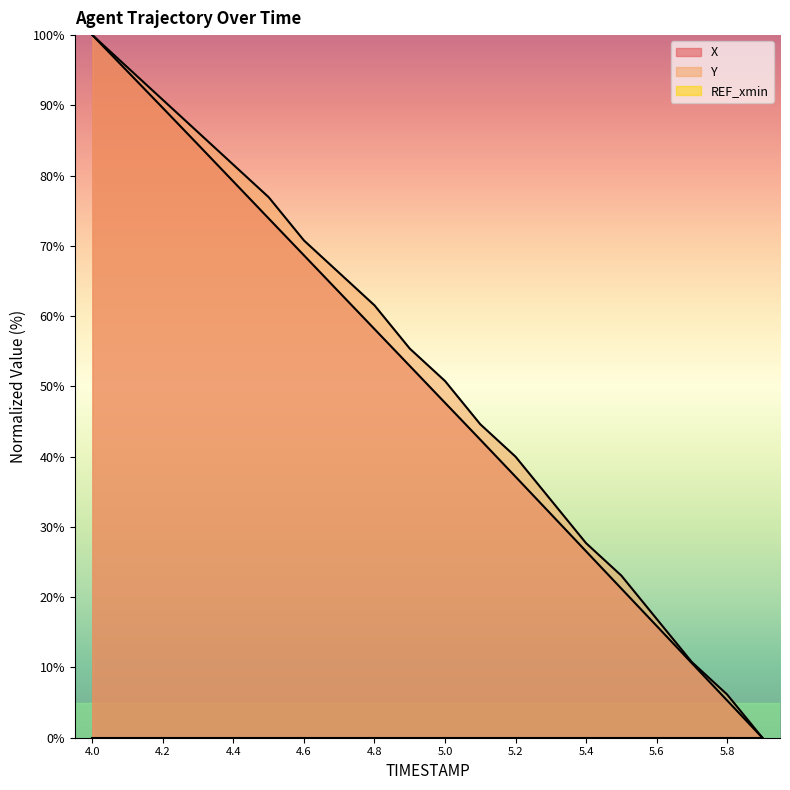

True or false: Y has more than 2 interior local peaks.

False